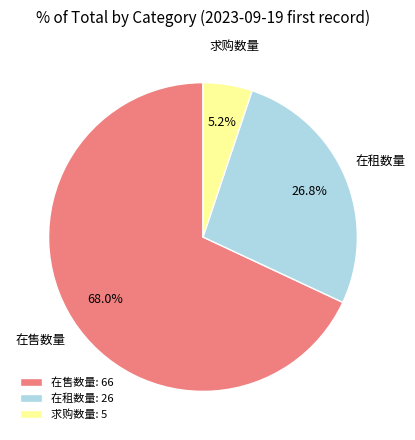

Is the sum of 求购数量 and 在售数量 greater than half?

Yes